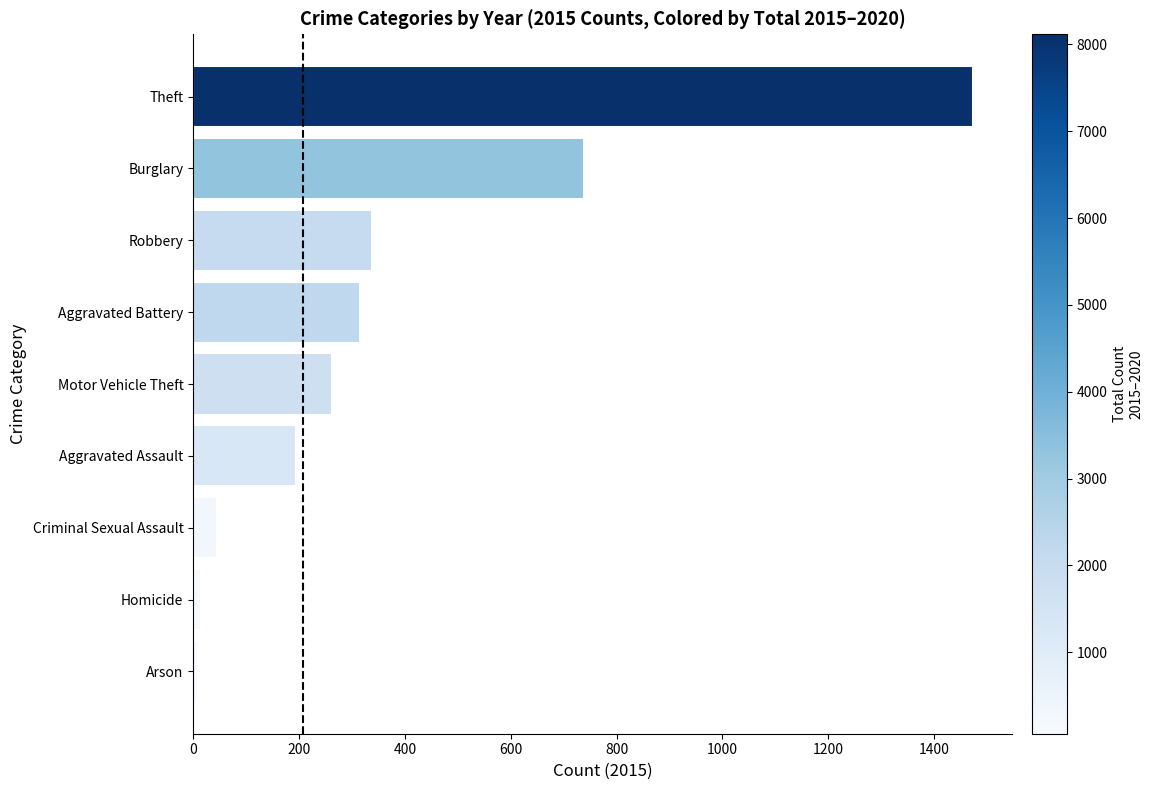

True or false: the data shows 1037 at Burglary.

False